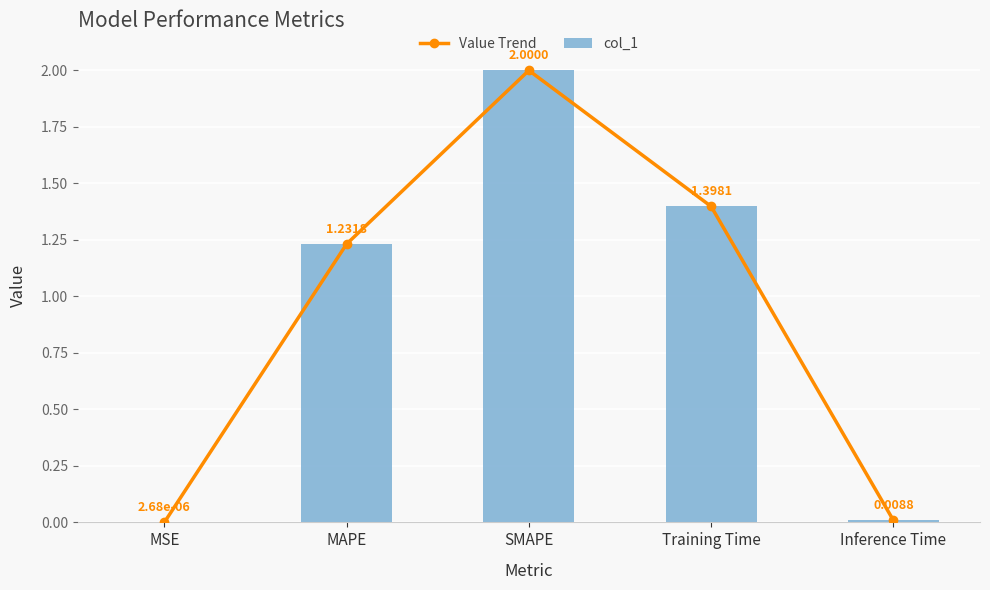

What are all the series names shown in the legend?

Value Trend, col_1